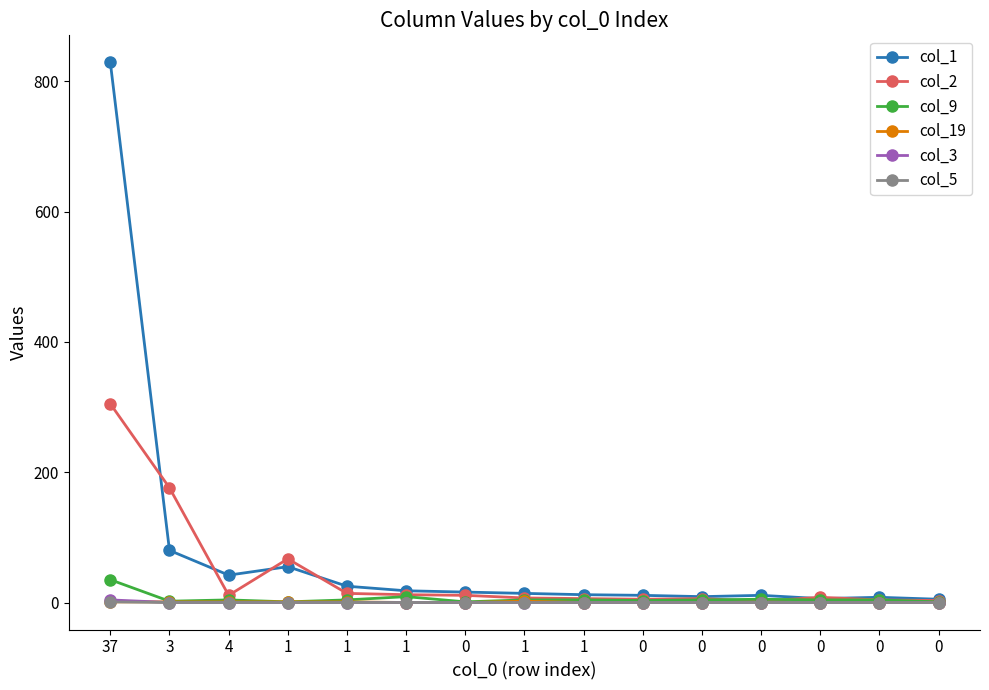

Is it true that col_1 equals 5 at 1?

False